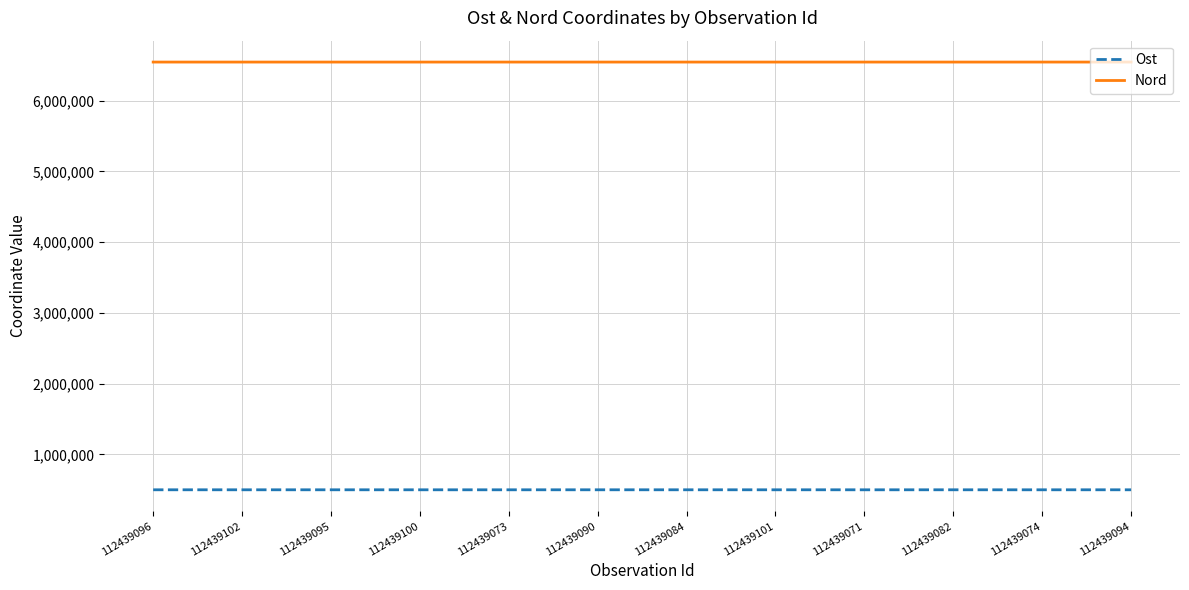

True or false: Ost and Nord cross at least once.

False